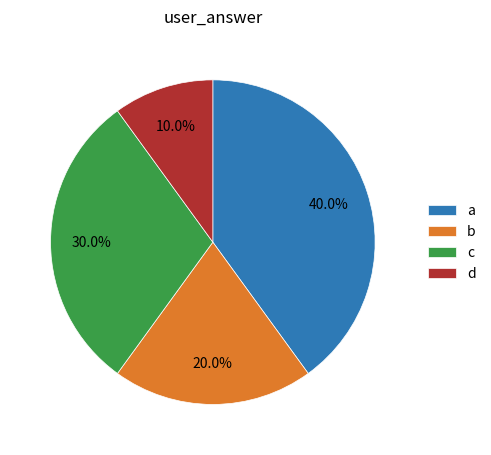

How many slices are in this pie chart?

4